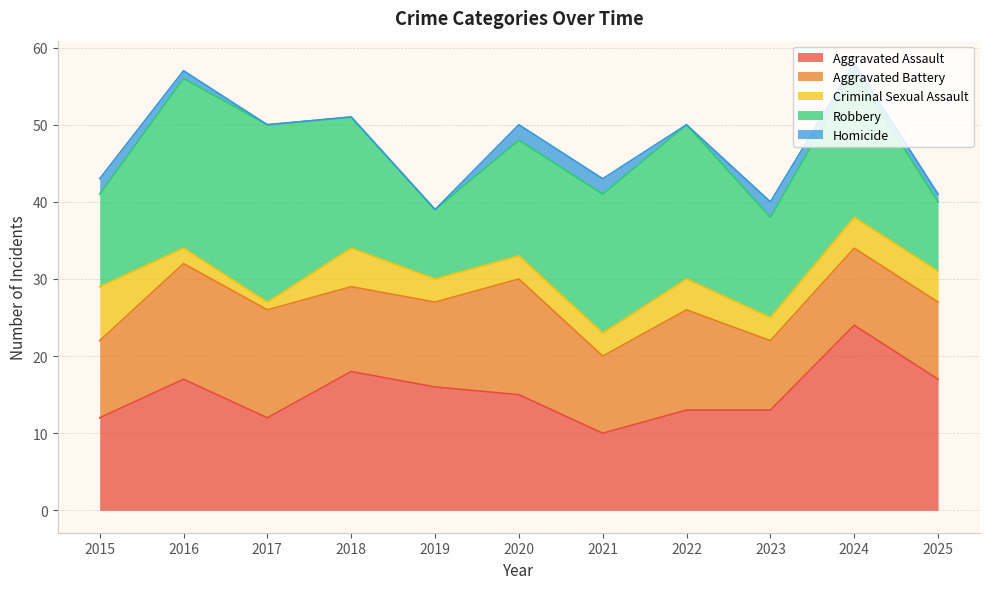

At which label does Criminal Sexual Assault reach its minimum?

2017